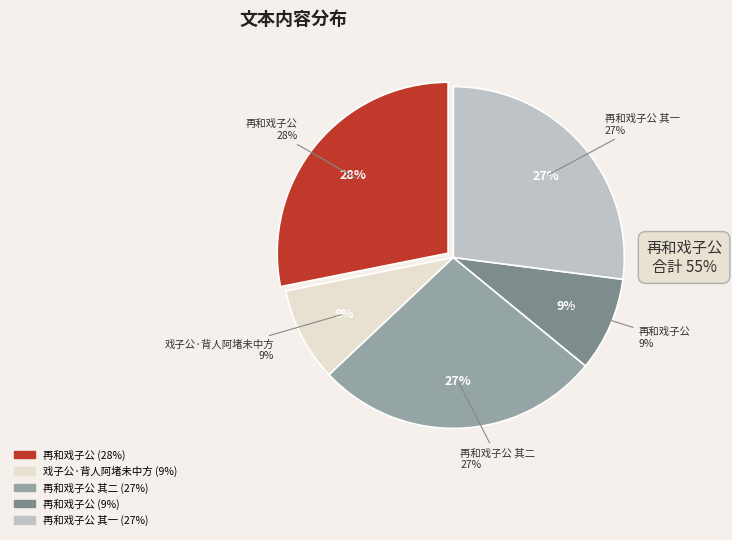

To the nearest percent, what is the difference between the largest and smallest slice percentages?

19%